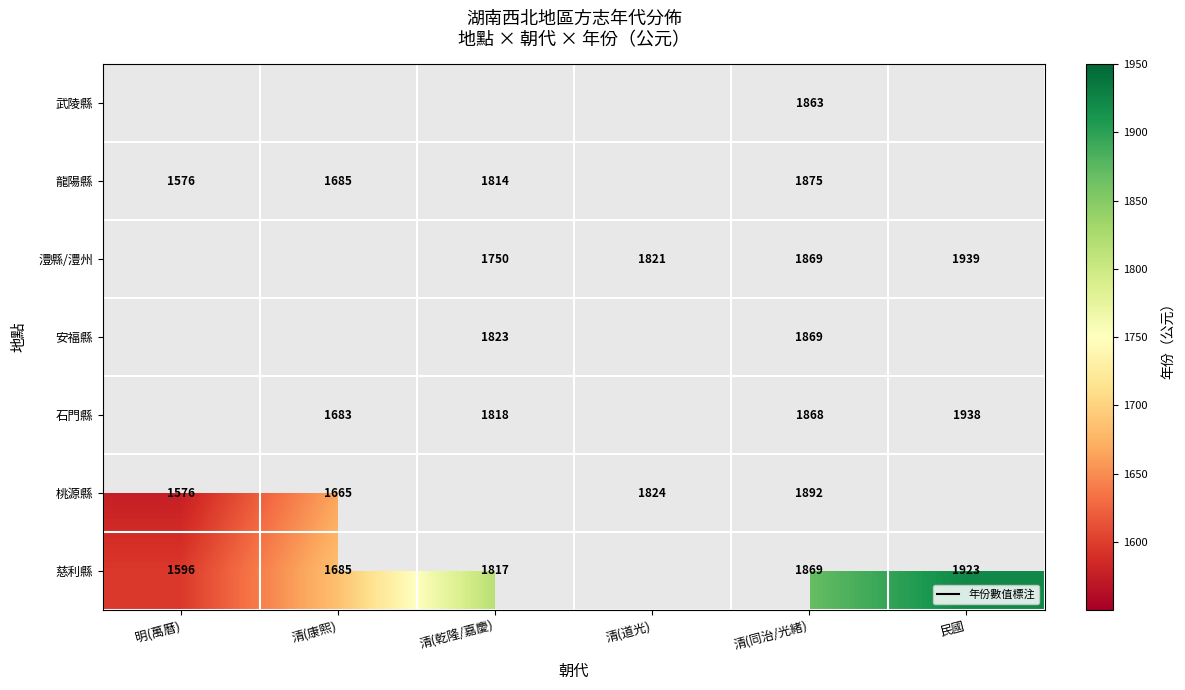

What is the difference between the highest and lowest values at 清(同治/光緒)?

29